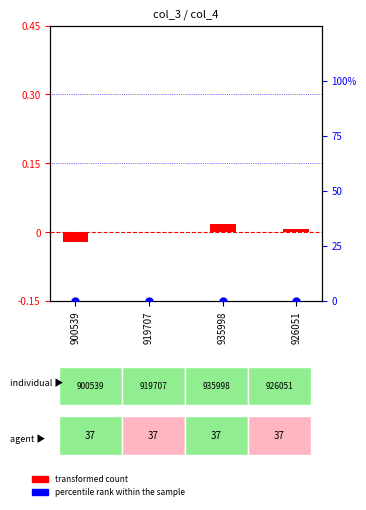

At which category is the sum across all series the highest?

935998